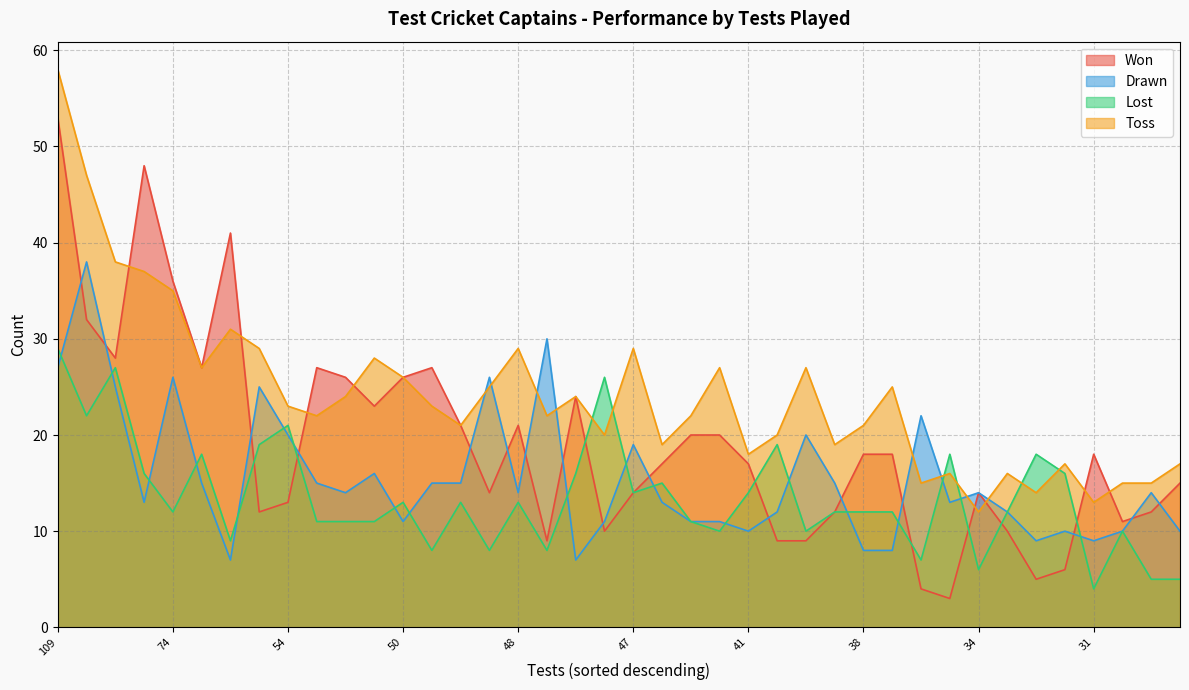

At which category is the sum across all series the highest?

109